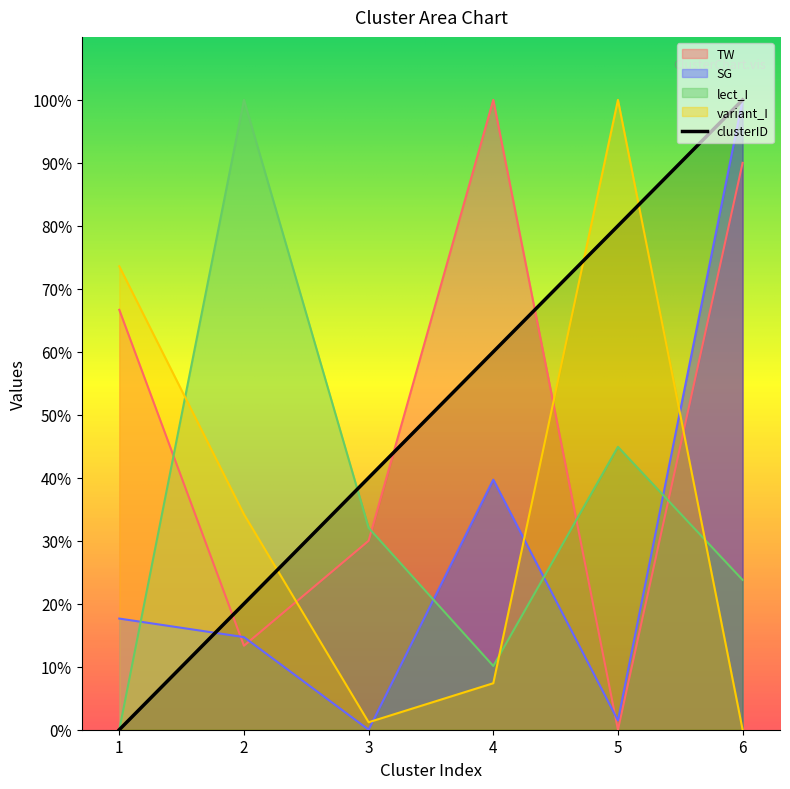

What is the difference between the lect_I values at 6 and 3?

0.1